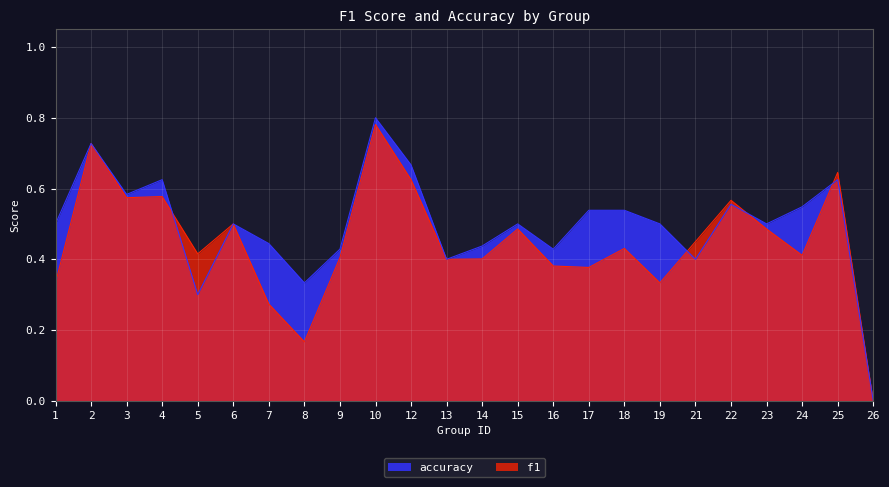

Which category has the lowest value in the f1 series?

26